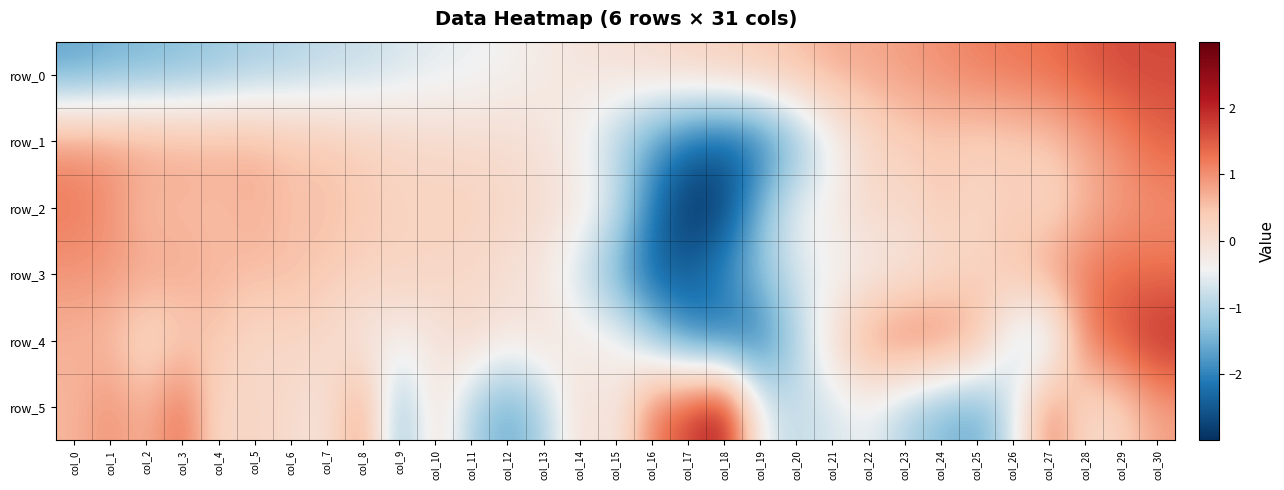

How many negative values does the row_4 series have?

13